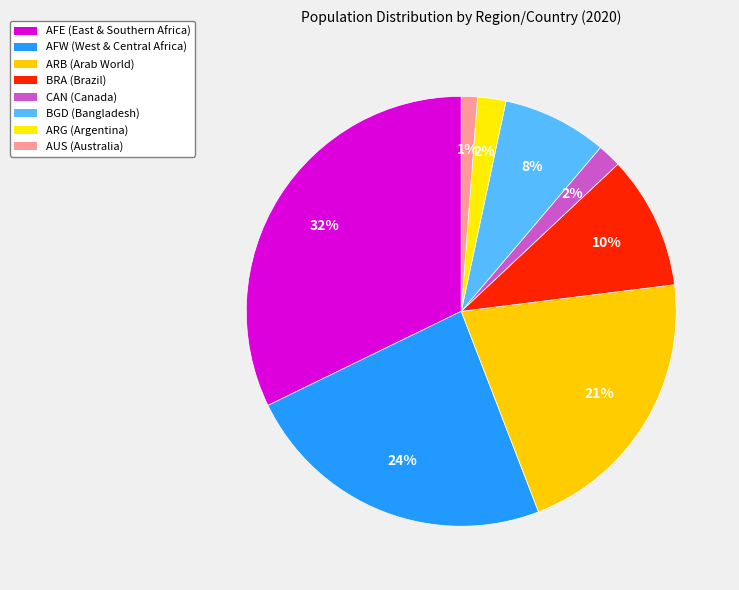

Count the number of slices in the pie.

8